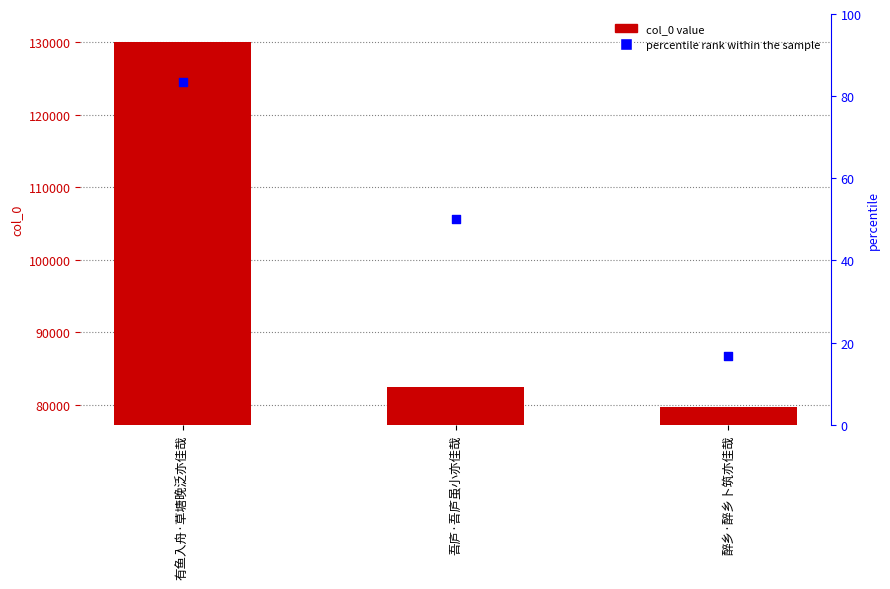

Is the value of col_0 at 有鱼入舟·草塘晚泛亦佳哉 greater than the value of percentile rank within the sample at 有鱼入舟·草塘晚泛亦佳哉?

Yes